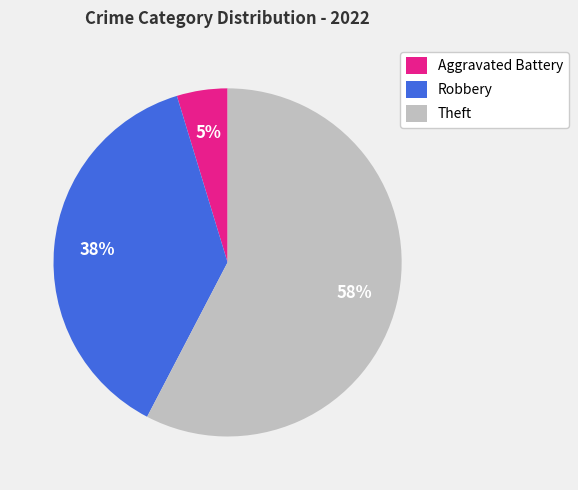

Rank the categories by value from highest to lowest.

Theft, Robbery, Aggravated Battery